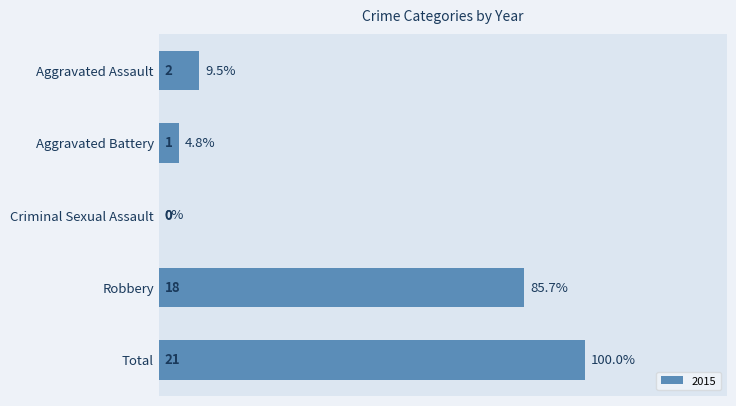

Which category has the highest value across all series?

Total